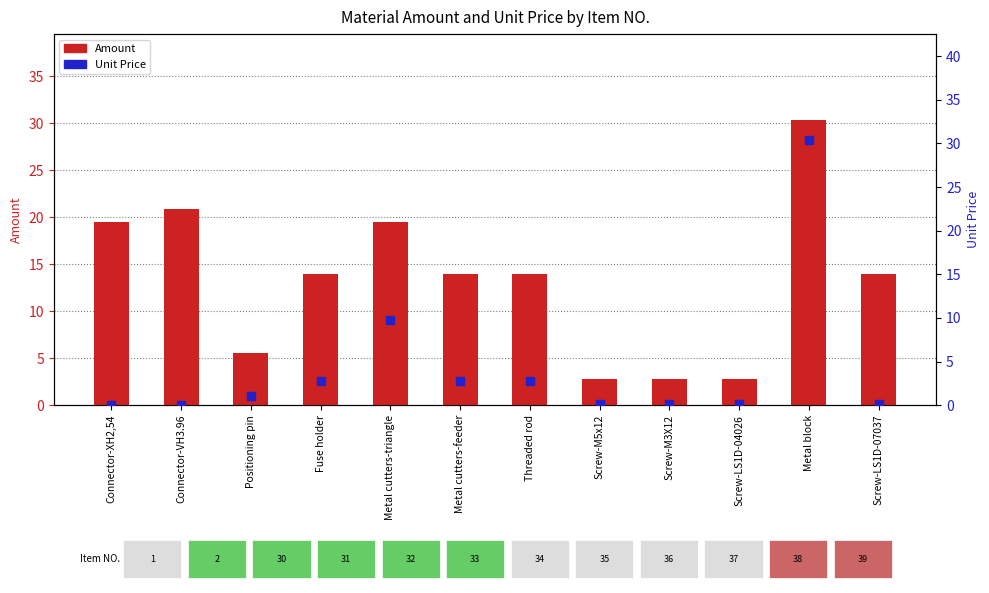

At how many categories does at least one series exceed 2?

12